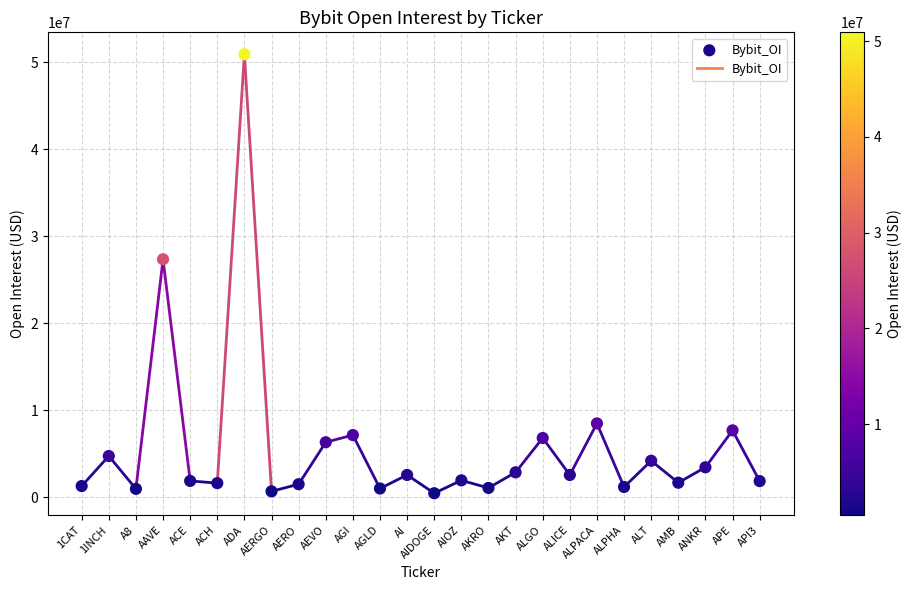

What Y value in the scatter plot is closest to 25705431?

27369486